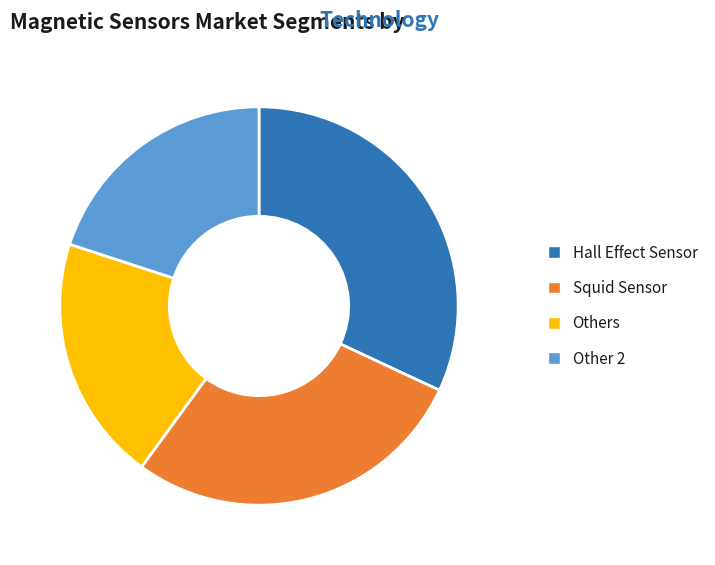

Do Squid Sensor and Other 2 together represent more than half of the pie?

No